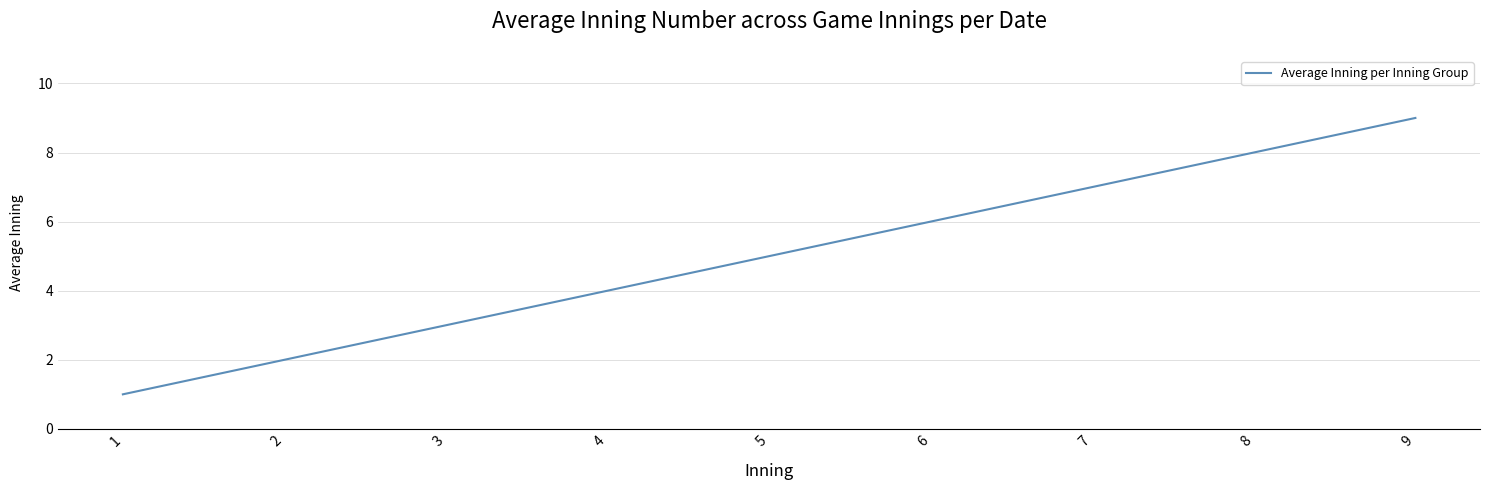

List the labels in order of value, smallest first.

1, 2, 3, 4, 5, 6, 7, 8, 9